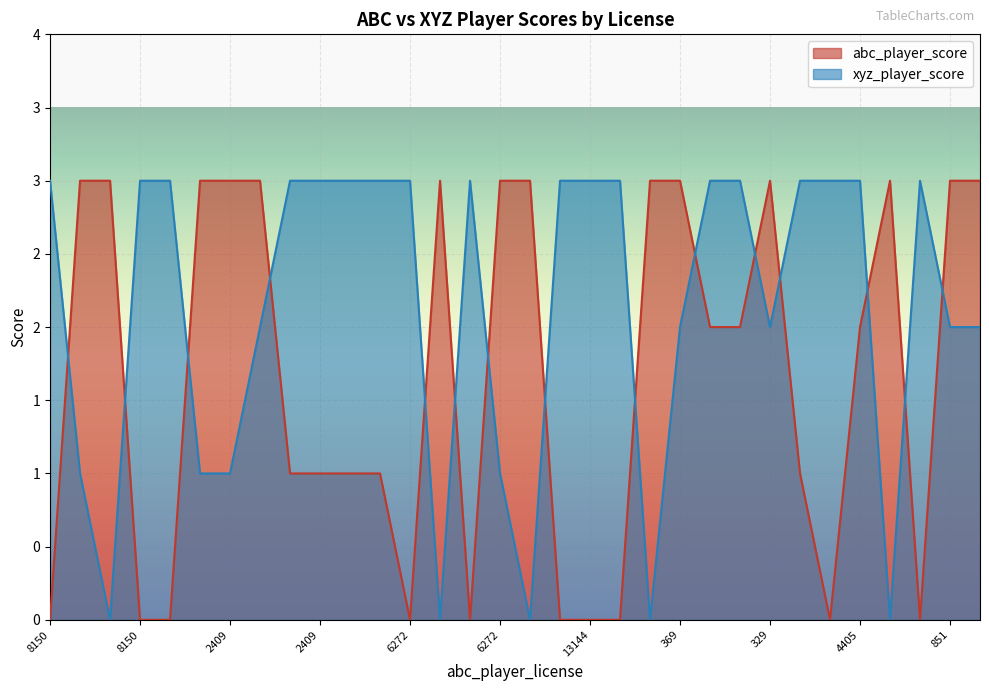

At which label does xyz_player_score reach its minimum?

7392